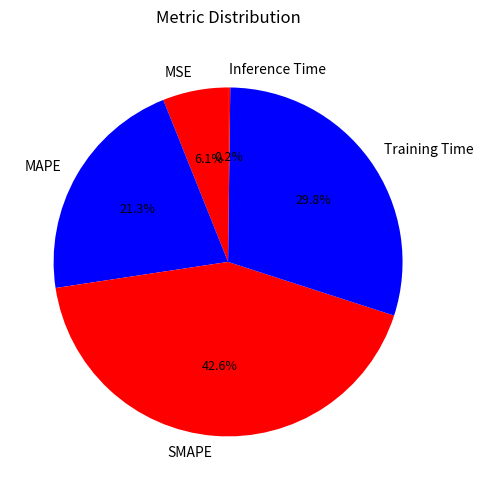

True or false: MSE accounts for 6% of the total.

True